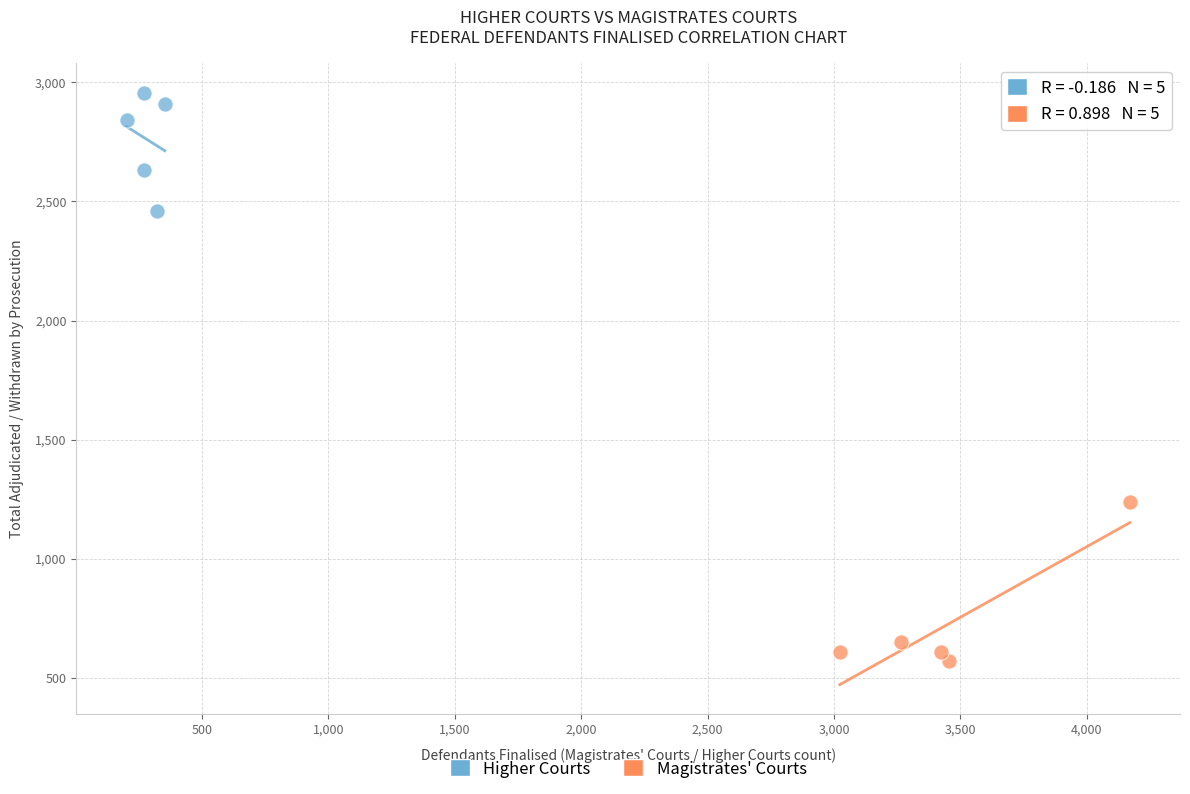

Which series contains the highest Y value?

Higher Courts